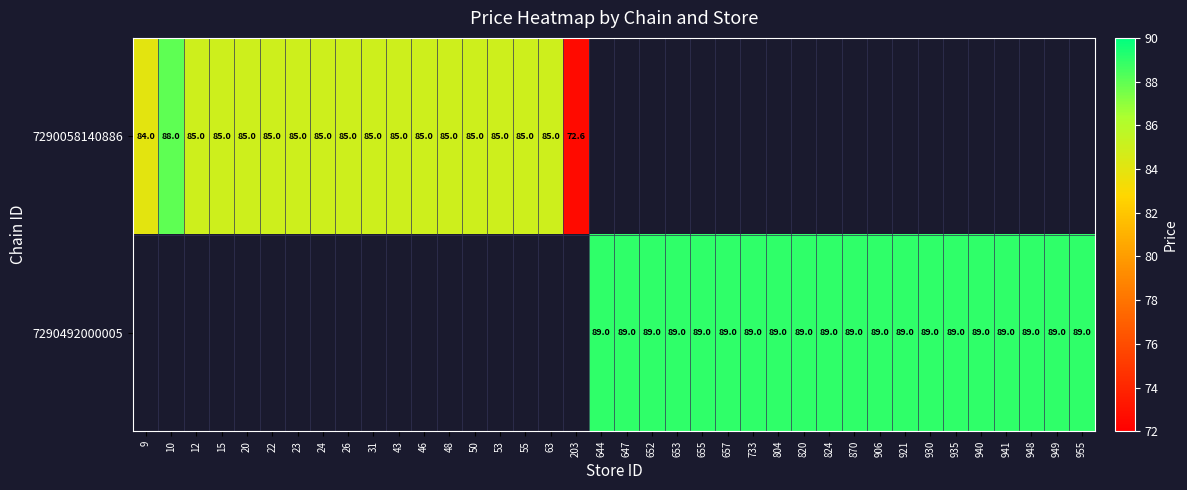

At how many categories does at least one series exceed 83?

37